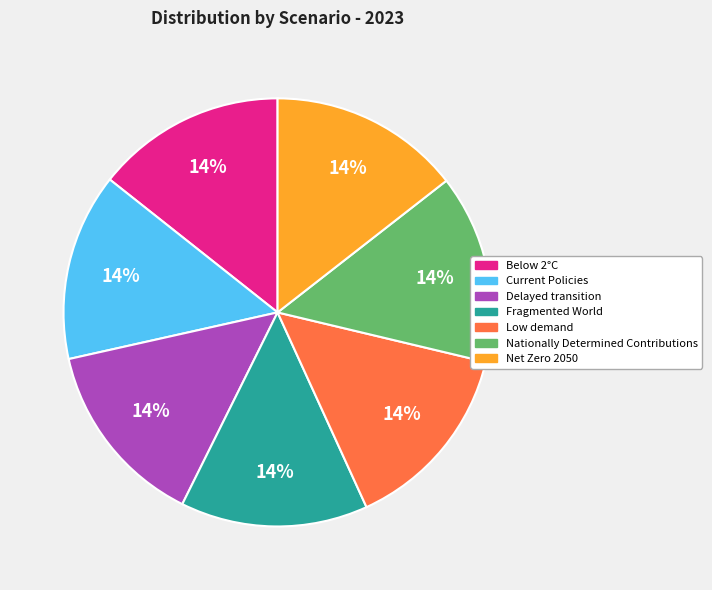

To the nearest percent, what portion does Net Zero 2050 represent?

14%